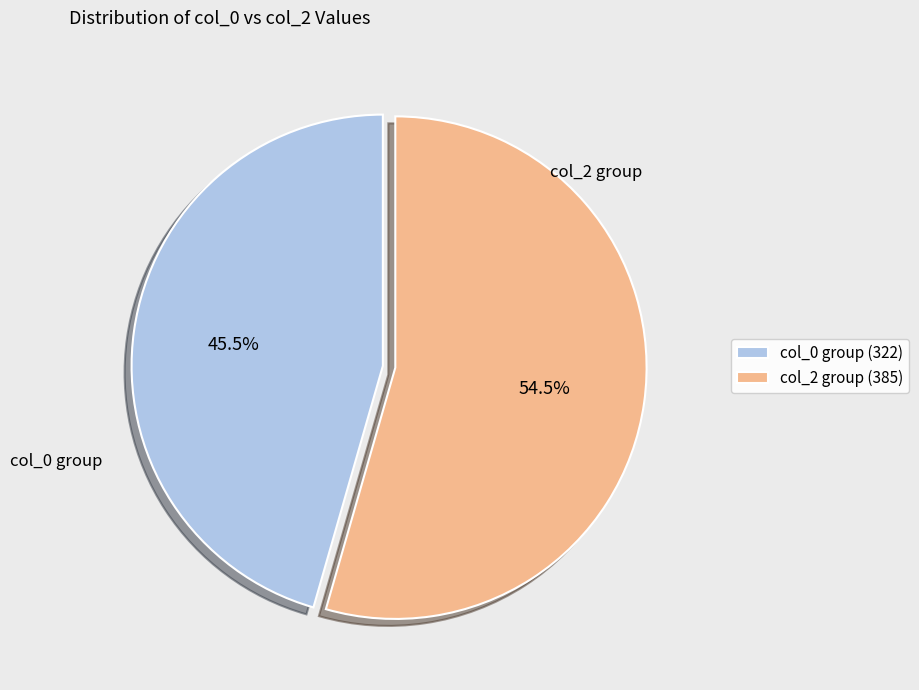

Which slice is the largest?

col_2 group